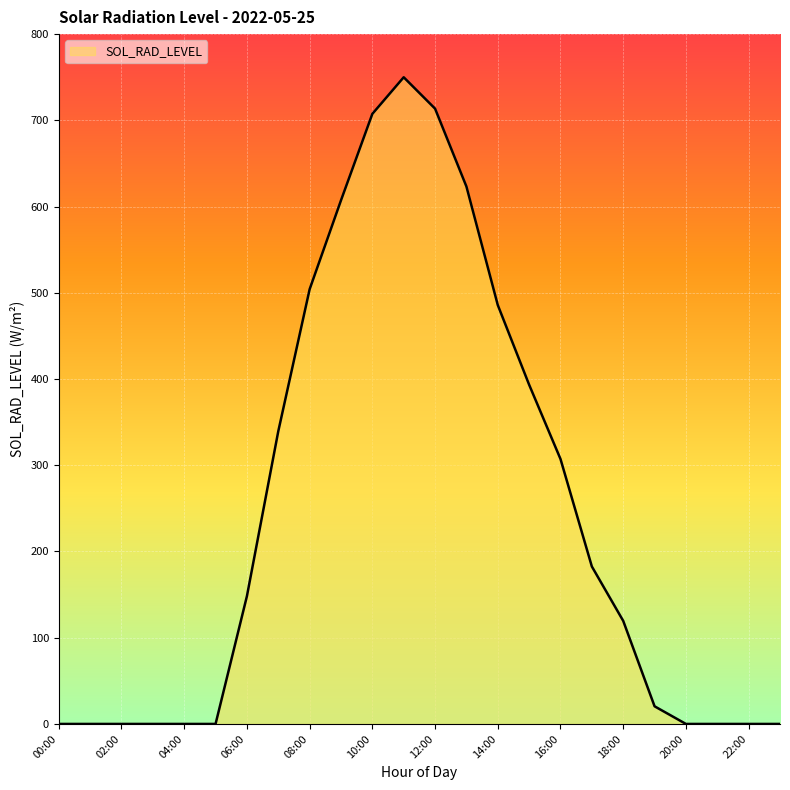

What is the maximum value shown in the chart?

750.0